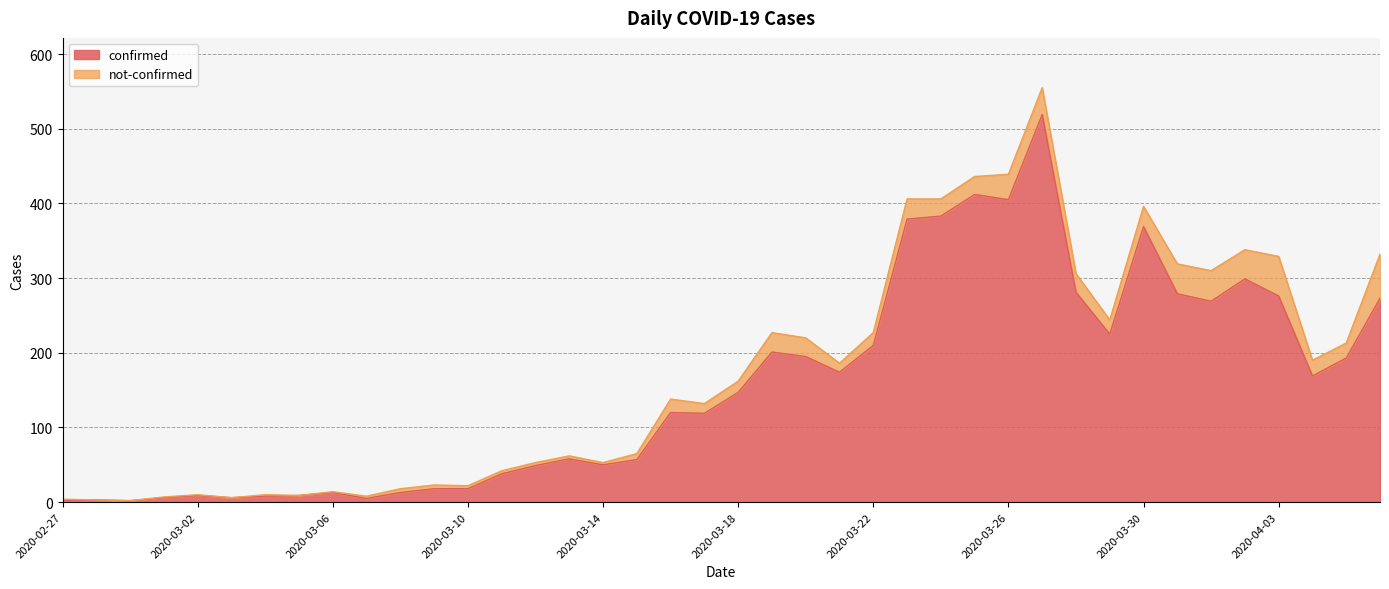

What are all the series names shown in the legend?

confirmed, not-confirmed